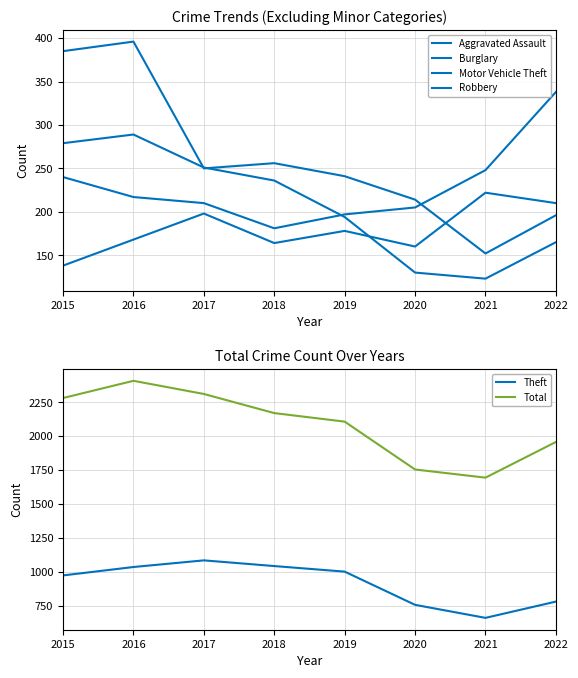

How many series are shown in this chart?

6